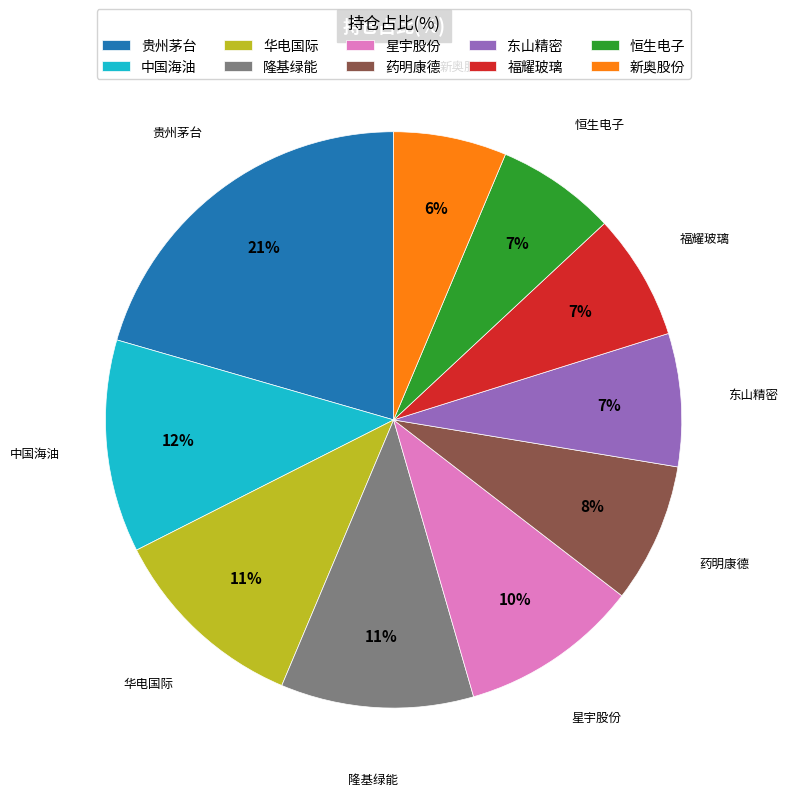

What is the largest slice in the pie chart?

贵州茅台